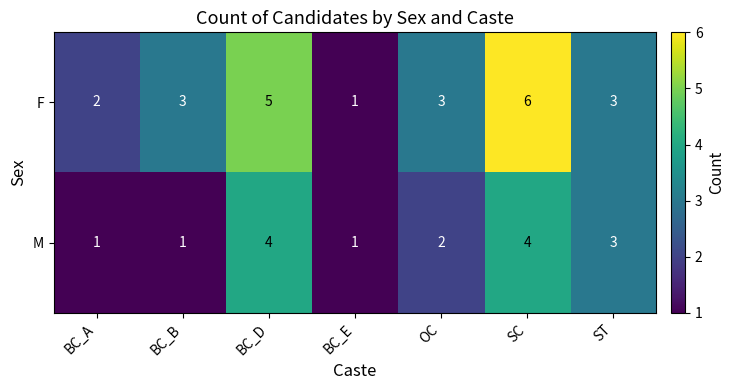

At which label does M first exceed 2?

BC_D